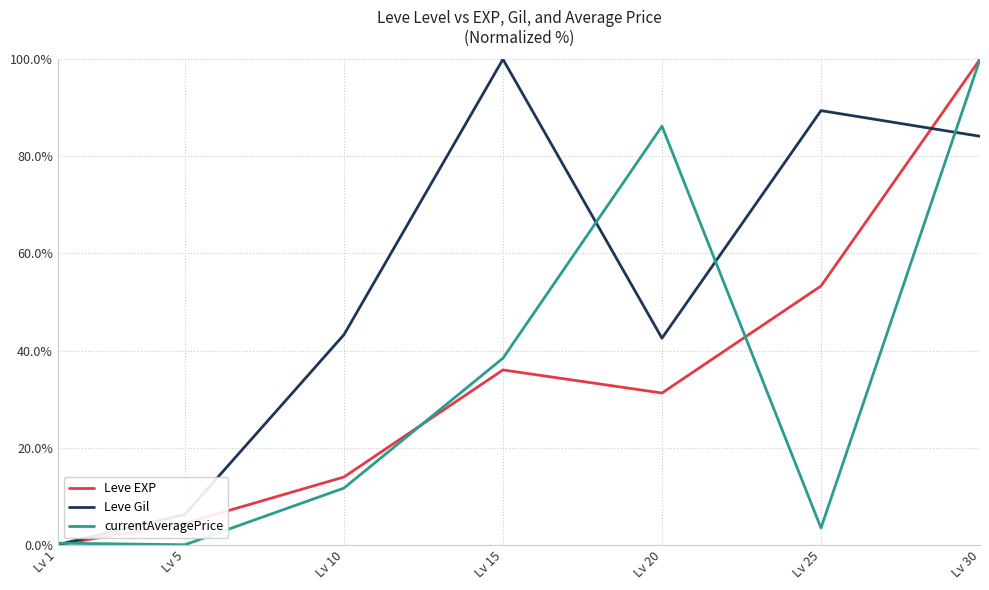

What is the approximate value of Leve EXP at Lv 30?

100.0